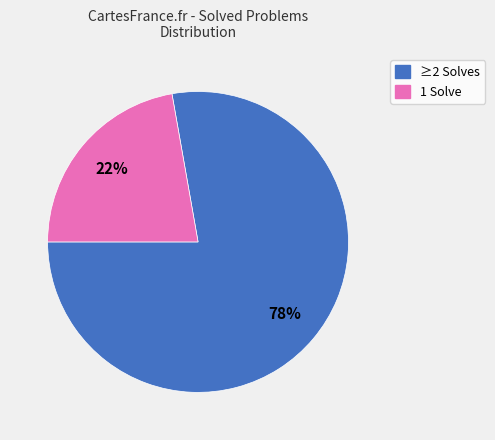

Is there a majority slice in this chart?

Yes